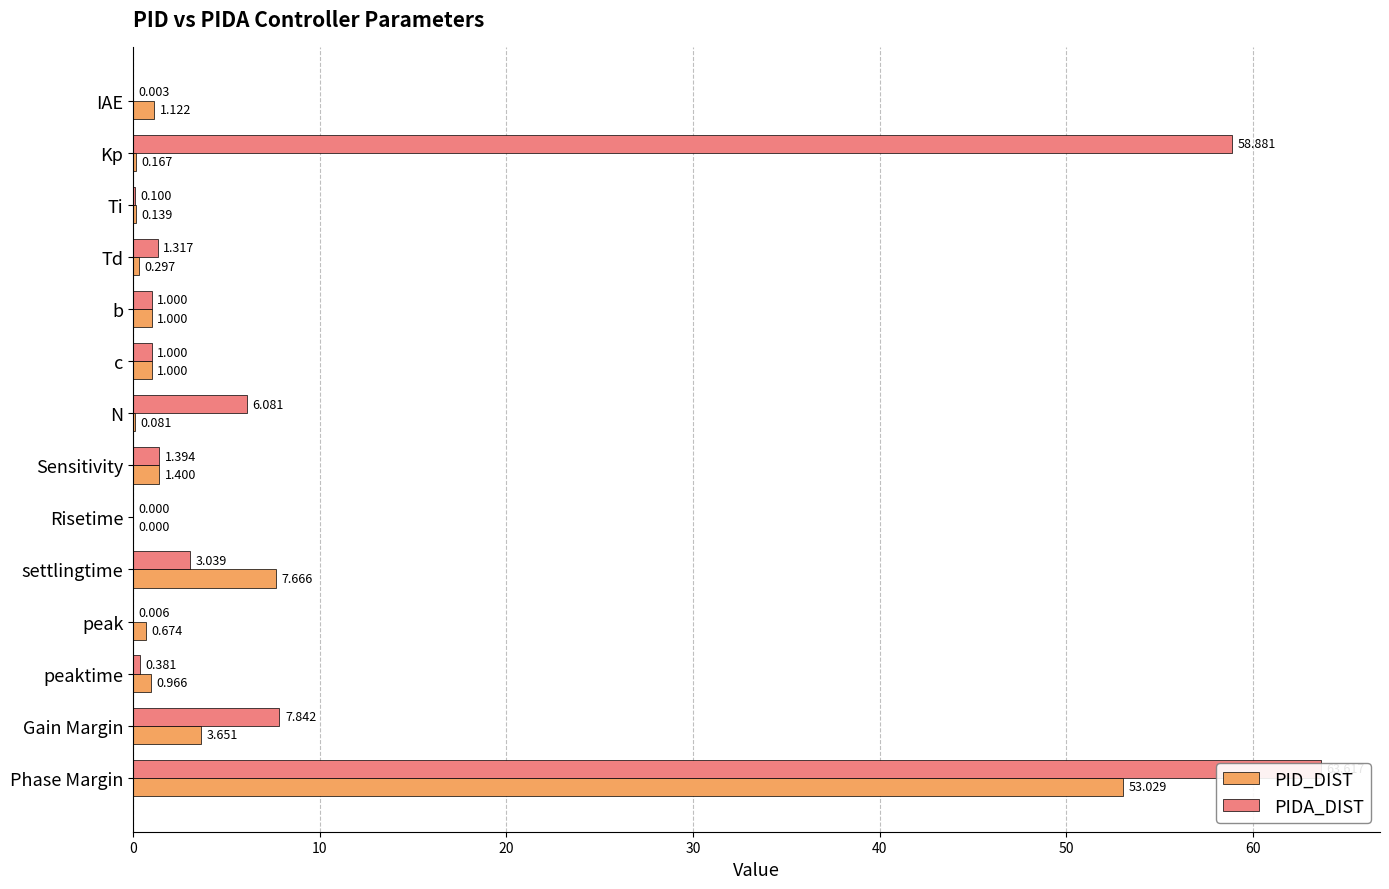

The PIDA_DIST series shows 0.0 at peak. True or false?

True